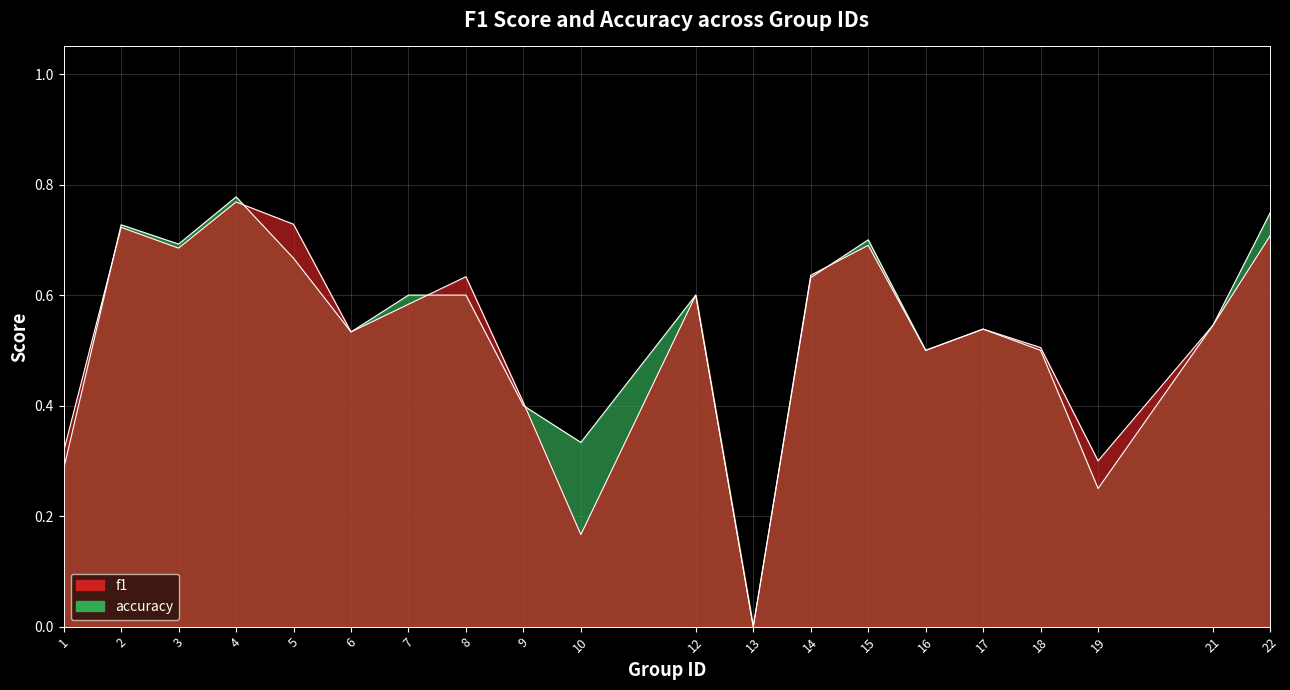

Reading left to right, extract all data points from this chart.

f1: 1=0.3	2=0.7	3=0.7	4=0.8	5=0.7	6=0.5	7=0.6	8=0.6	9=0.4	10=0.2	12=0.6	13=0.0	14=0.6	15=0.7	16=0.5	17=0.5	18=0.5	19=0.3	21=0.5	22=0.7
accuracy: 1=0.3	2=0.7	3=0.7	4=0.8	5=0.7	6=0.5	7=0.6	8=0.6	9=0.4	10=0.3	12=0.6	13=0.0	14=0.6	15=0.7	16=0.5	17=0.5	18=0.5	19=0.2	21=0.5	22=0.8